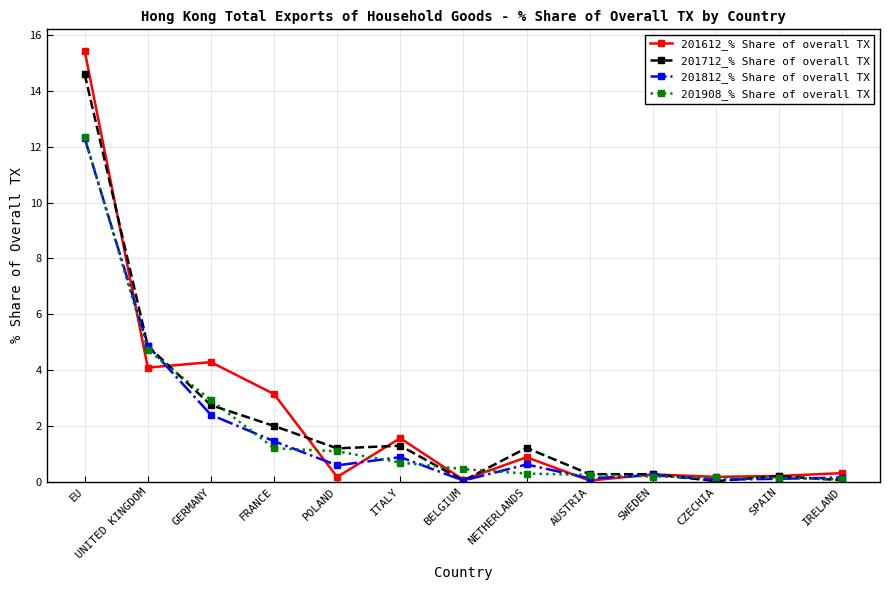

What is the difference between the highest and lowest values at NETHERLANDS?

0.9